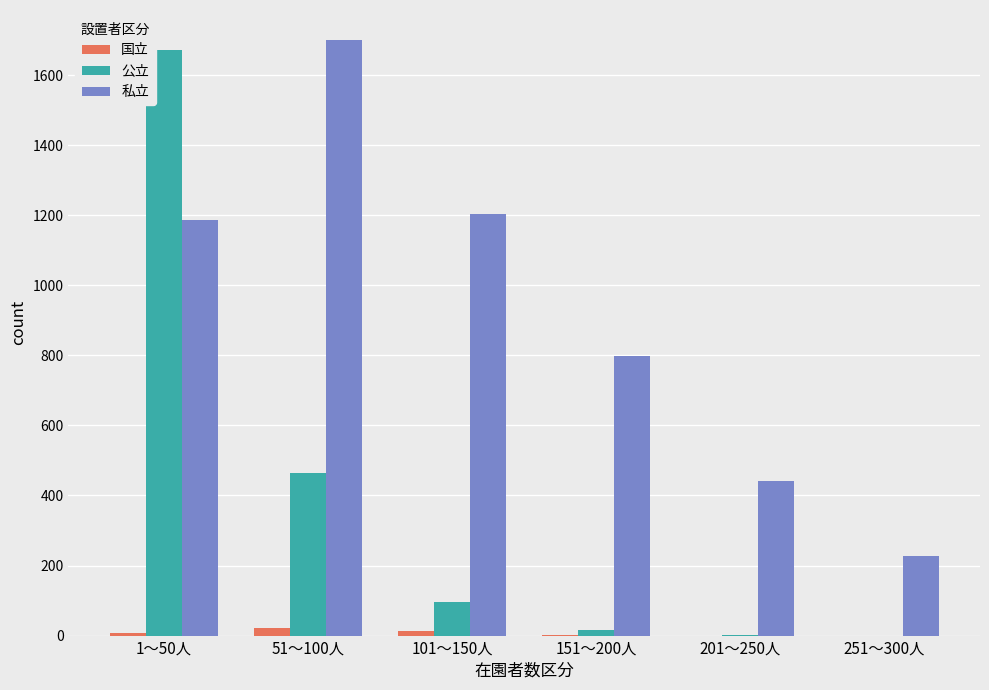

What is the sum of all 公立 values?

2248